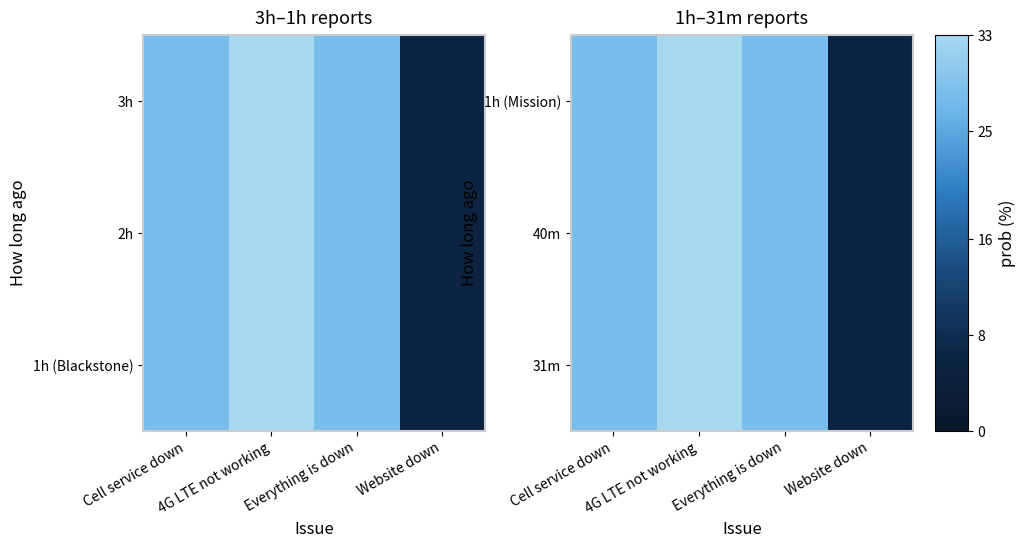

Reading left to right, transcribe all the data shown in this chart.

1h (Mission): Cell service down=28	4G LTE not working=33	Everything is down=28	Website down=6
40m: Cell service down=28	4G LTE not working=33	Everything is down=28	Website down=6
31m: Cell service down=28	4G LTE not working=33	Everything is down=28	Website down=6